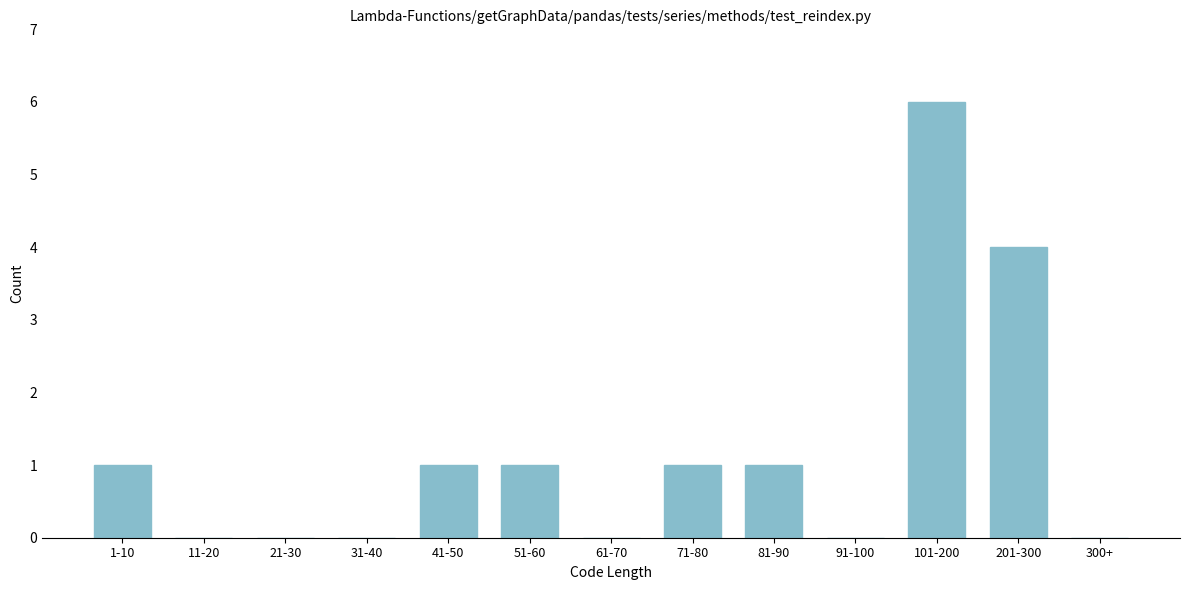

Reading left to right, extract all data points from this chart.

1-10=1	11-20=0	21-30=0	31-40=0	41-50=1	51-60=1	61-70=0	71-80=1	81-90=1	91-100=0	101-200=6	201-300=4	300+=0